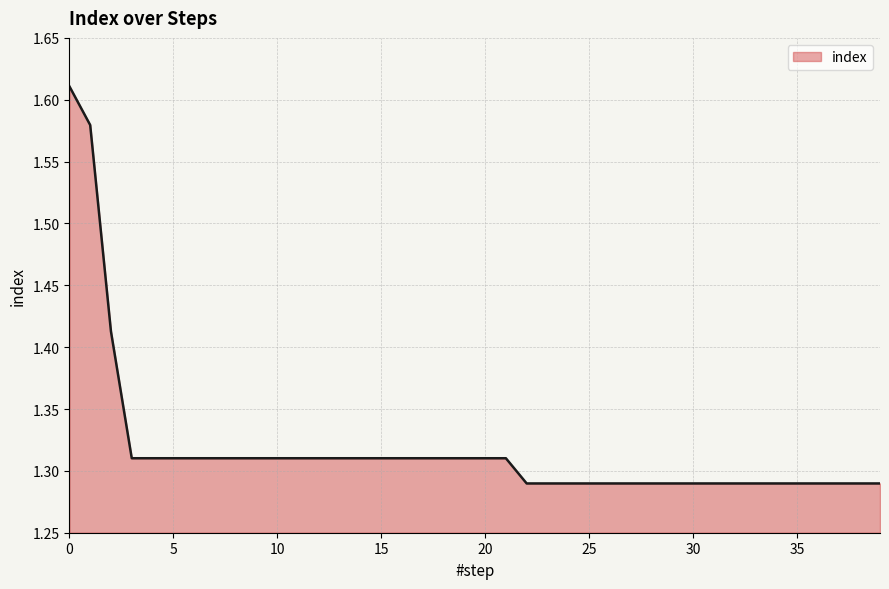

What is the difference between the maximum and minimum values?

0.3